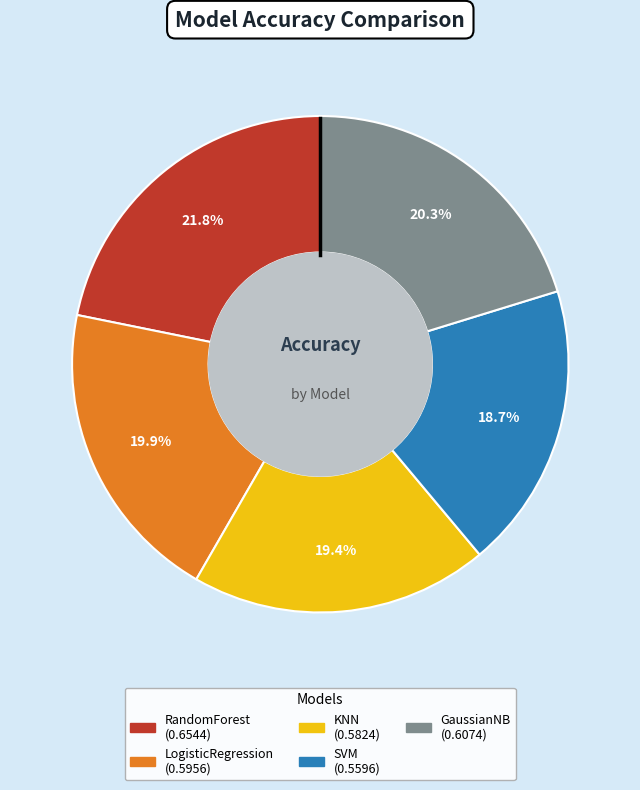

Which slice is the smallest?

SVM